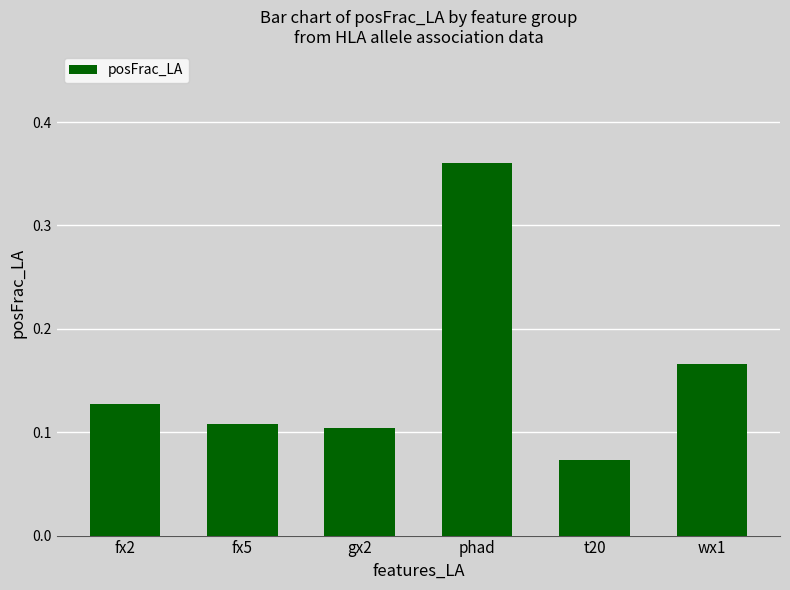

Which label corresponds to the largest value in the chart?

phad